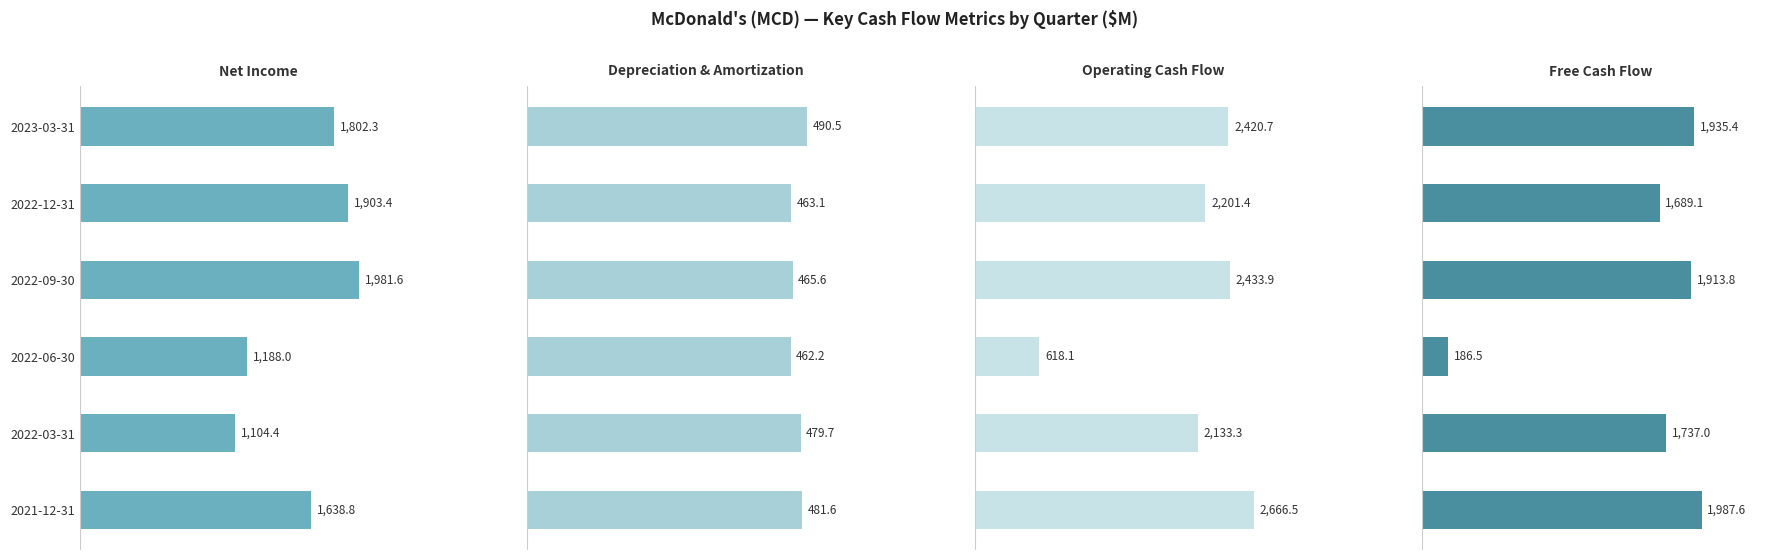

Reading right to left, extract all data points from this chart.

Net Income: 1638.8	1104.4	1188.0	1981.6	1903.4	1802.3
Depreciation & Amortization: 481.6	479.7	462.2	465.6	463.1	490.5
Operating Cash Flow: 2666.5	2133.3	618.1	2433.9	2201.4	2420.7
Free Cash Flow: 1987.6	1737.0	186.5	1913.8	1689.1	1935.4